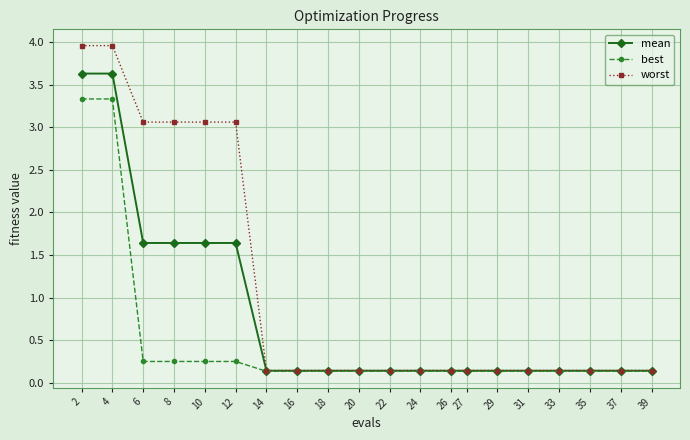

List the series in order of their overall mean, lowest first.

best, mean, worst